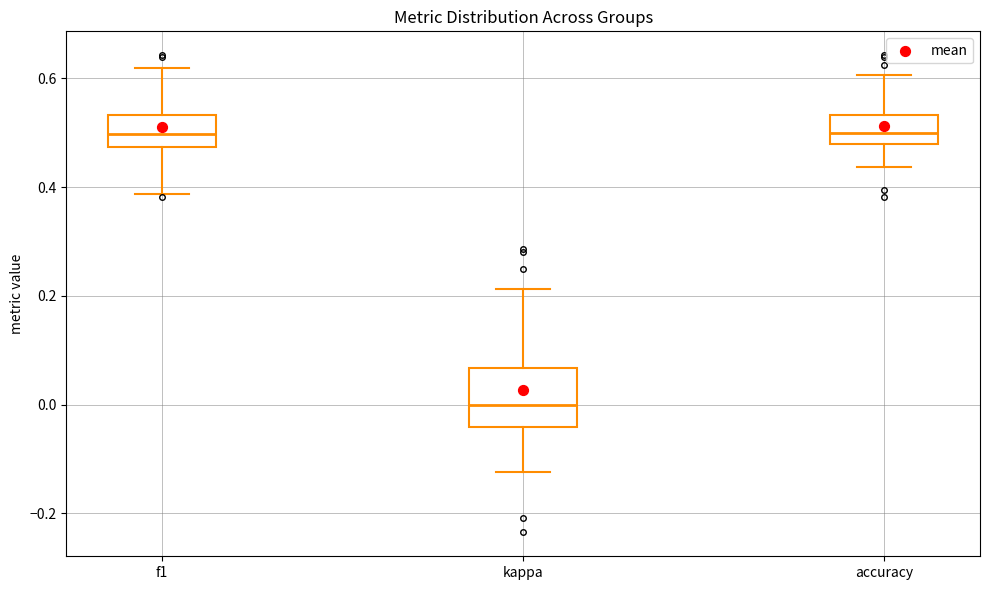

Reading left to right, read every box against the y-axis: the position of its median line, the range the box covers, and the ends of its whiskers. The values are not printed on the chart, so give them approximately, as read against the axis.

f1: median 0.50, box 0.48 to 0.54, whiskers 0.38 to 0.62
kappa: median 0.00, box -0.04 to 0.06, whiskers -0.12 to 0.22
accuracy: median 0.50, box 0.48 to 0.54, whiskers 0.44 to 0.60